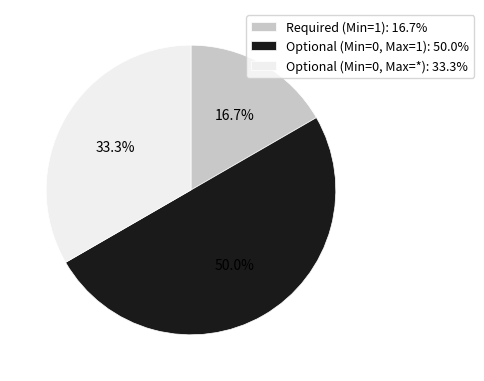

Combined, what portion of the pie is Optional (Min=0, Max=*): 33.3% and Required (Min=1): 16.7%?

50.0%